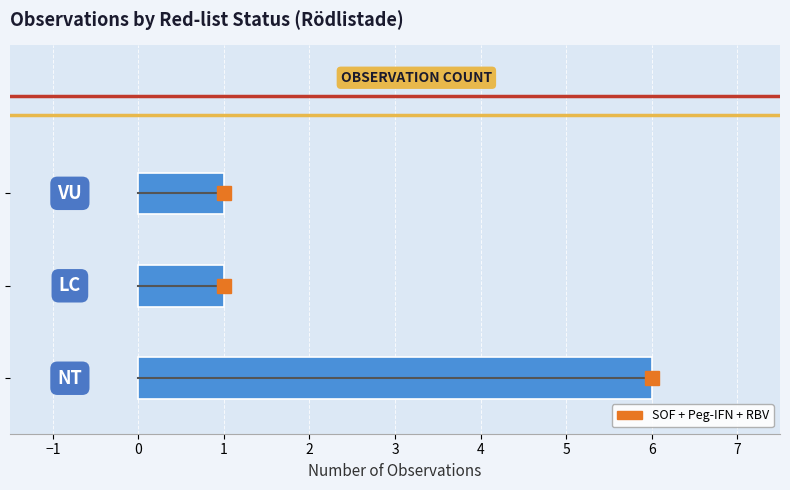

Are the bars grouped side by side (vs. stacked)?

No